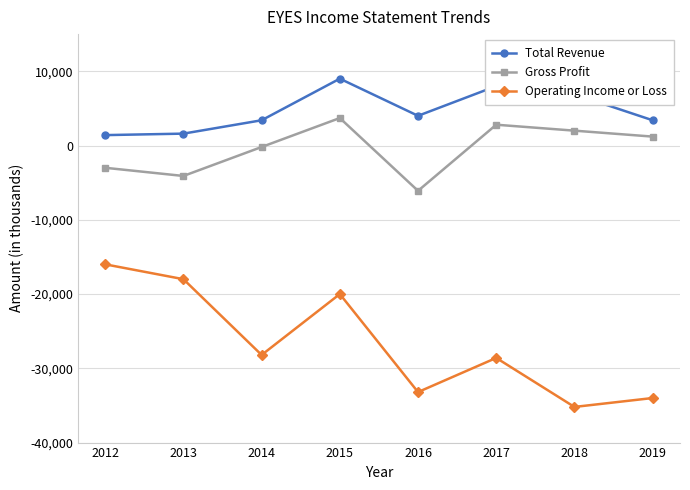

List the labels in order of Gross Profit value, smallest first.

2016, 2013, 2012, 2014, 2019, 2018, 2017, 2015